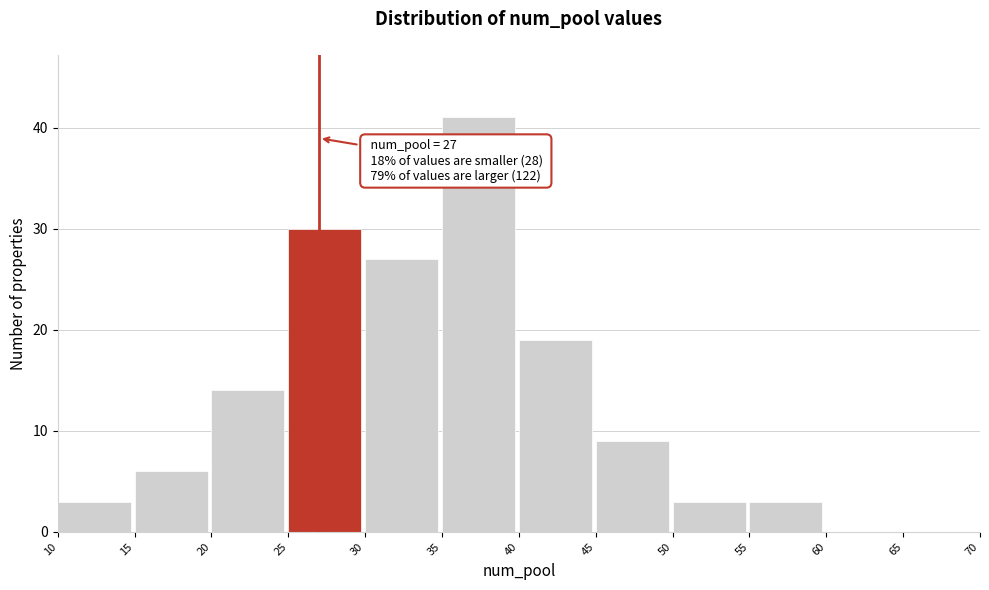

Over which range of the x-axis is the bar tallest?

35 to 40